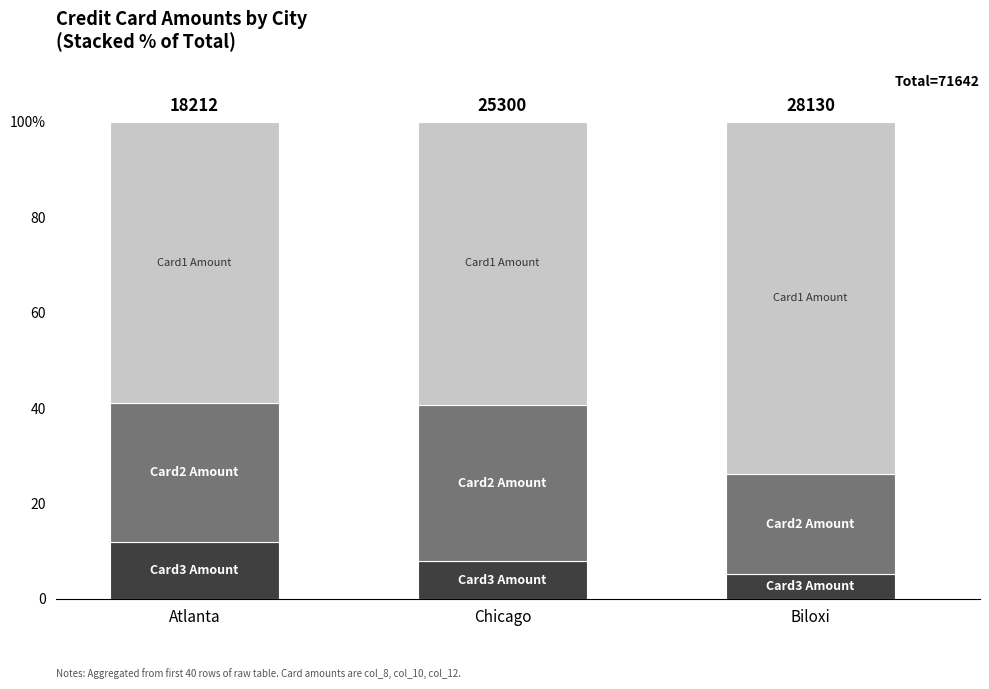

Does the chart contain any negative values?

No